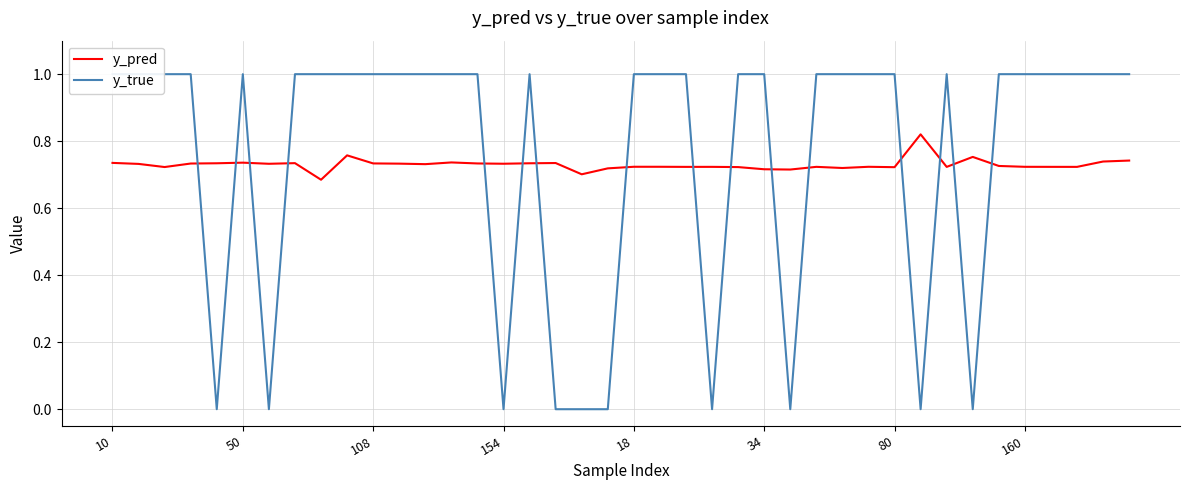

How many interior local peaks does the y_pred series have?

11